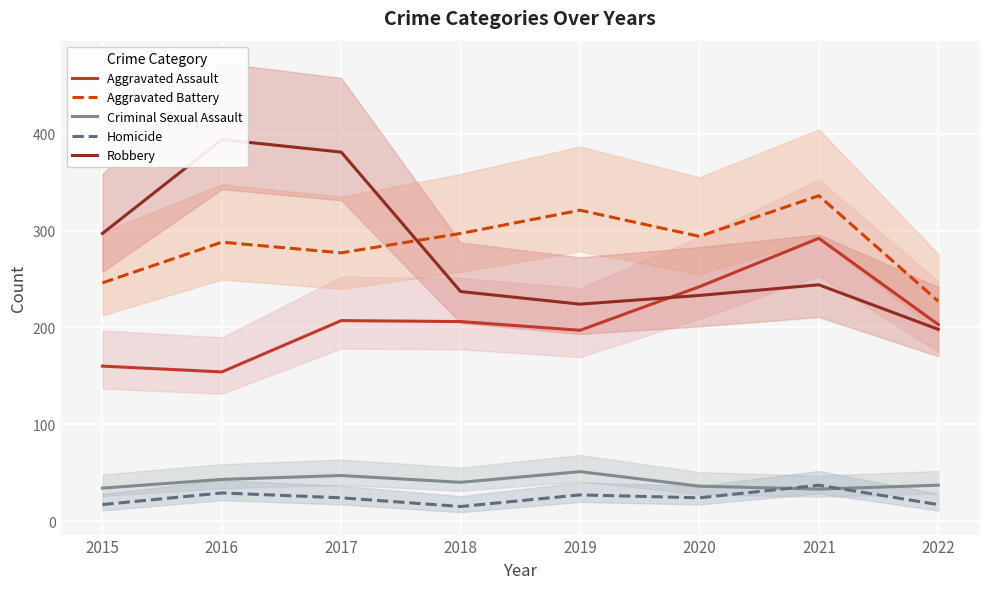

What is the difference between the Criminal Sexual Assault values at 2020 and 2022?

1